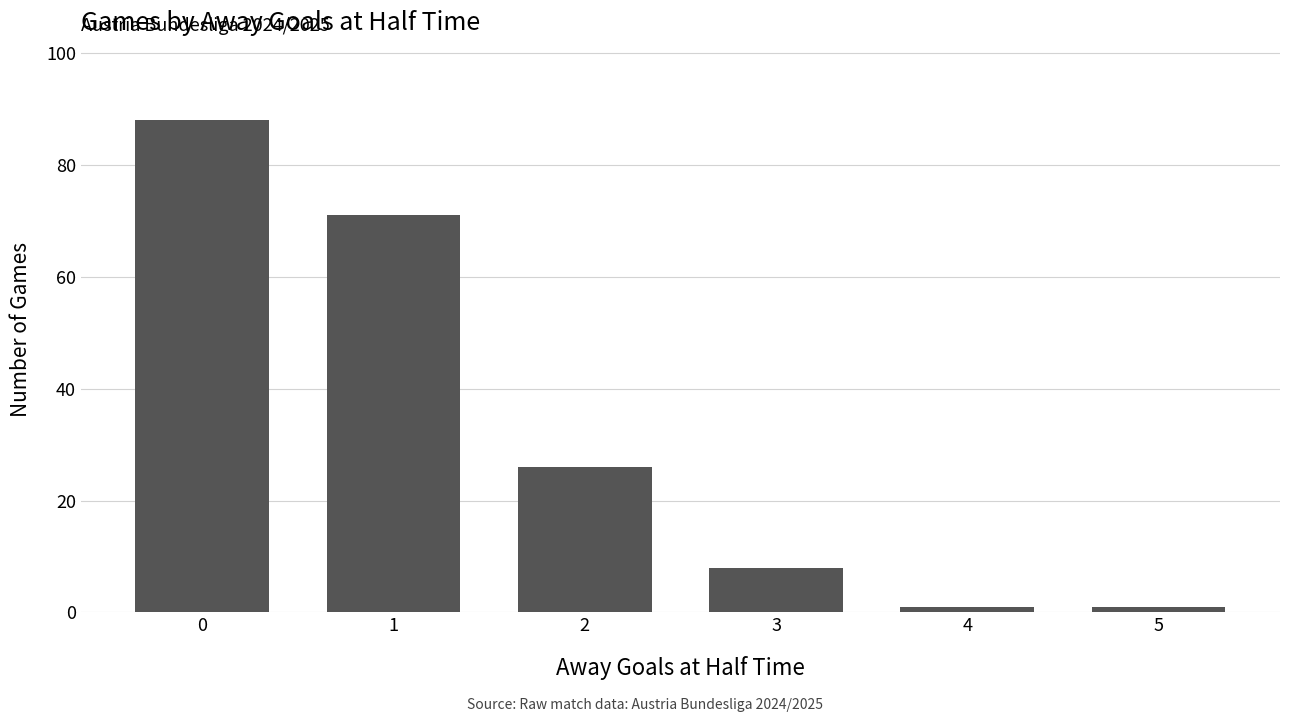

What is the change in value from 2 to 3?

-18